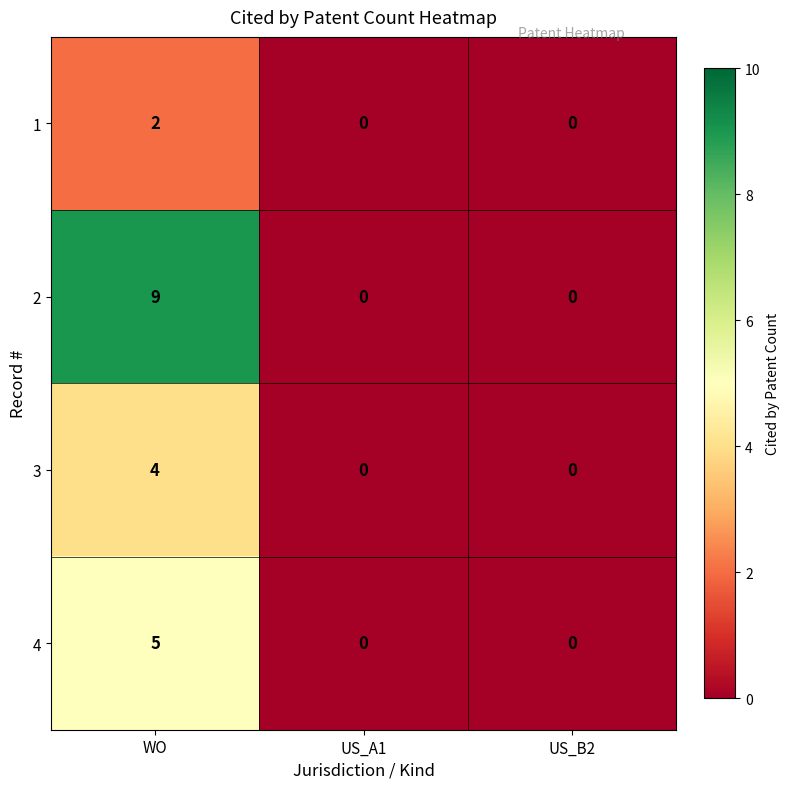

At which category is the sum across all series the highest?

WO